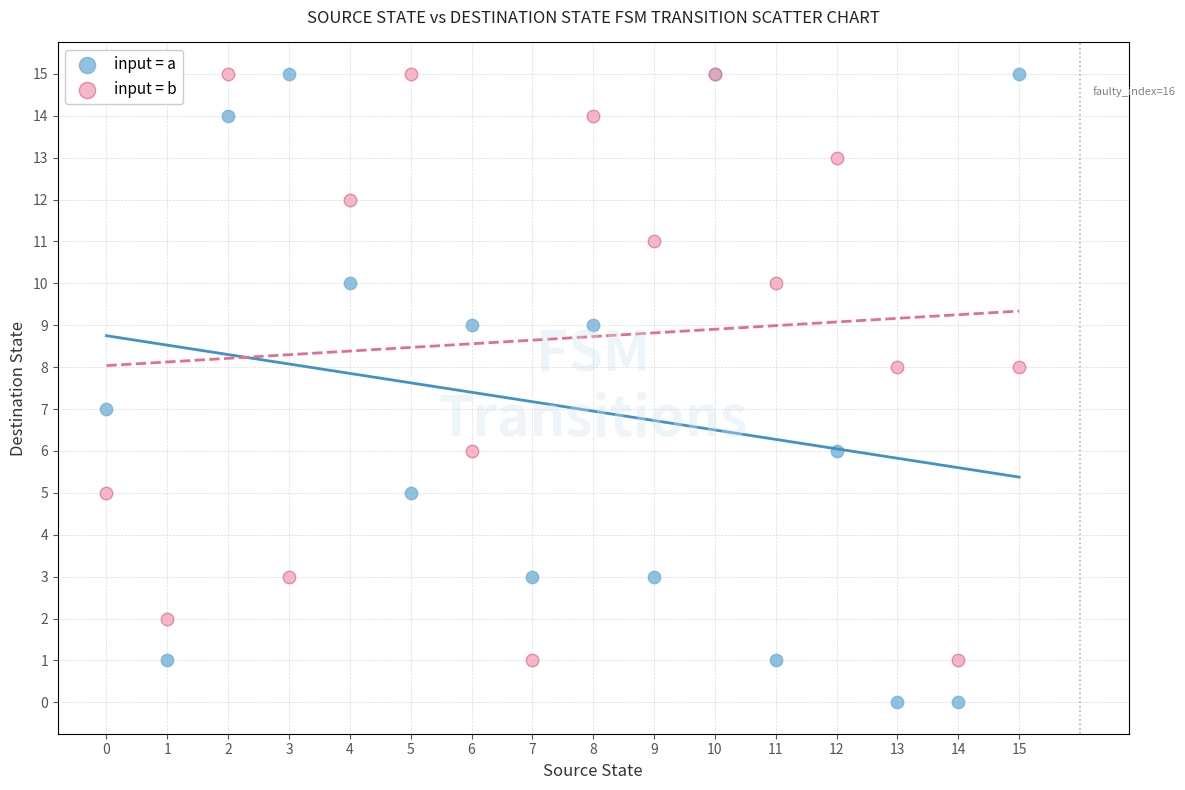

Which series reaches the minimum Y coordinate?

input = a